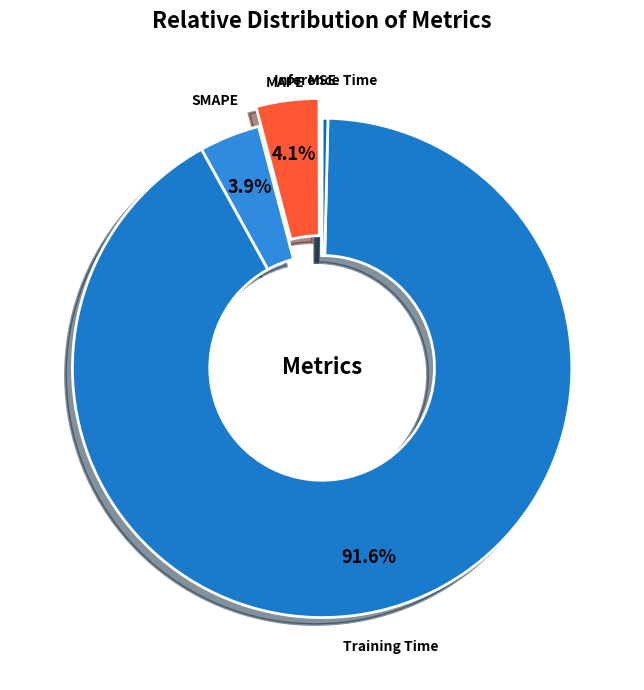

To the nearest percent, what is the difference between the Inference Time and SMAPE slice percentages?

4%